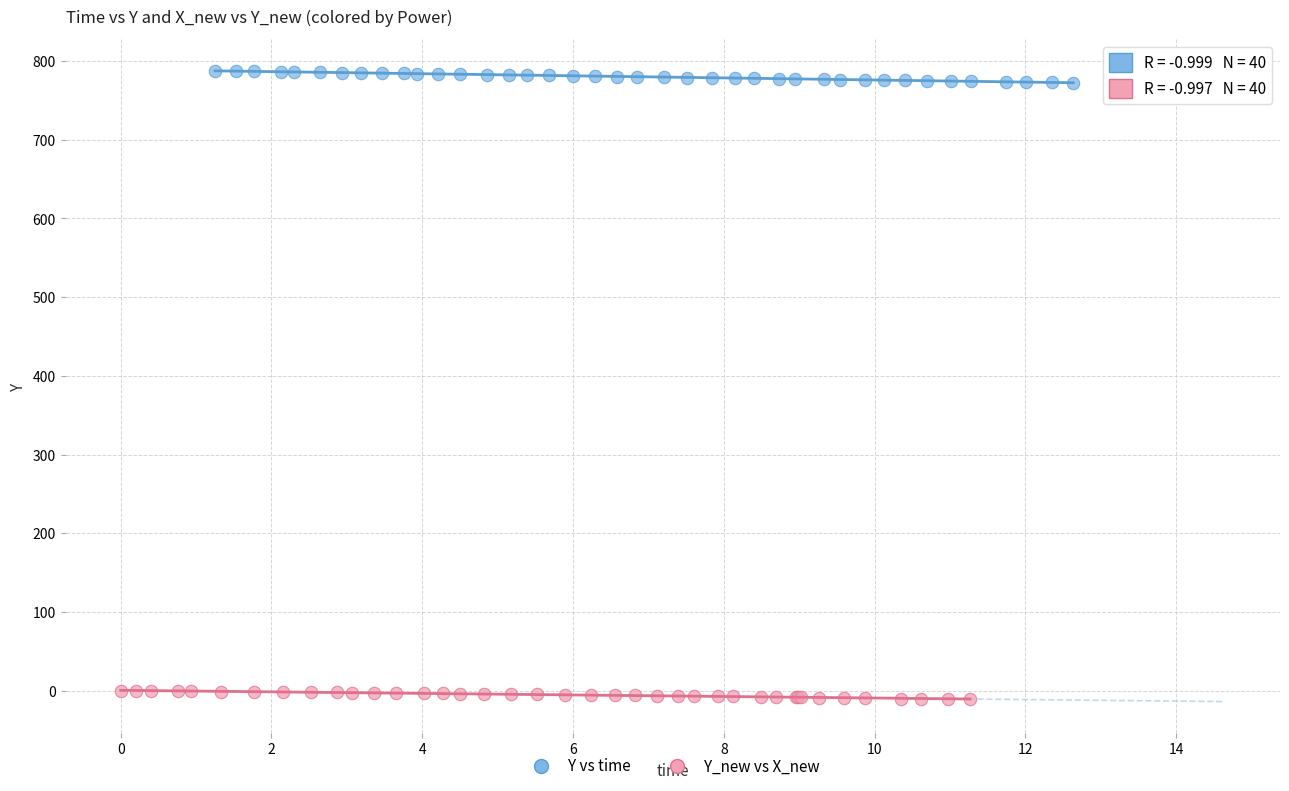

Which series has the largest Y range (max minus min)?

Y vs time